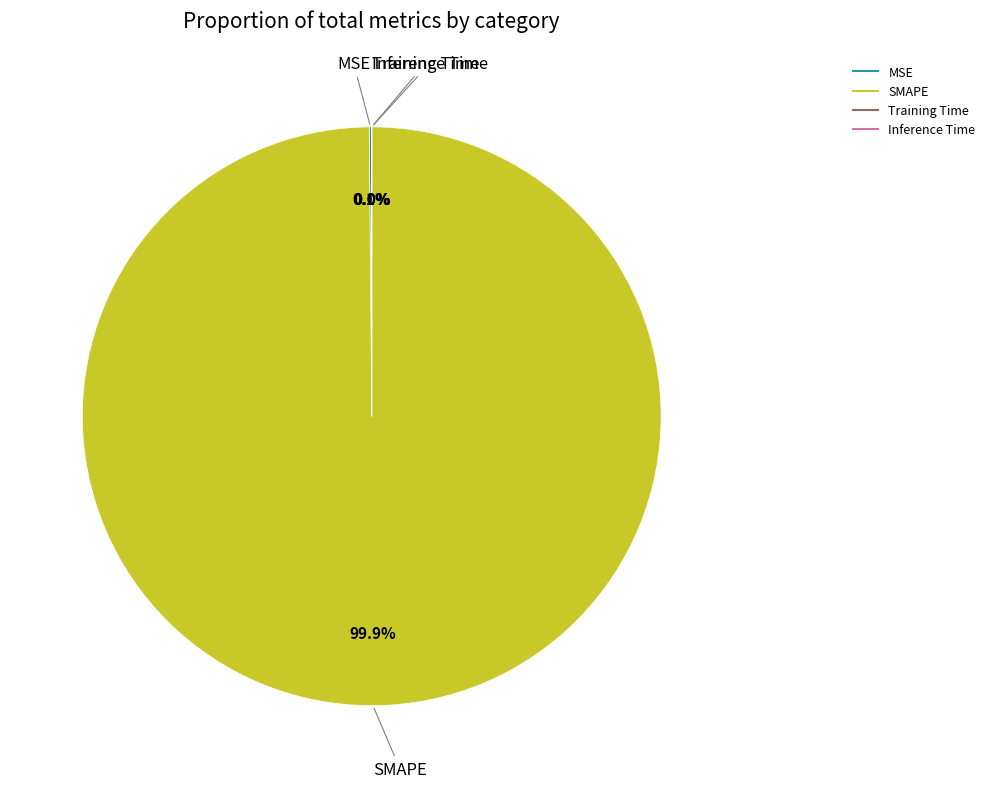

Which slice is the largest?

SMAPE